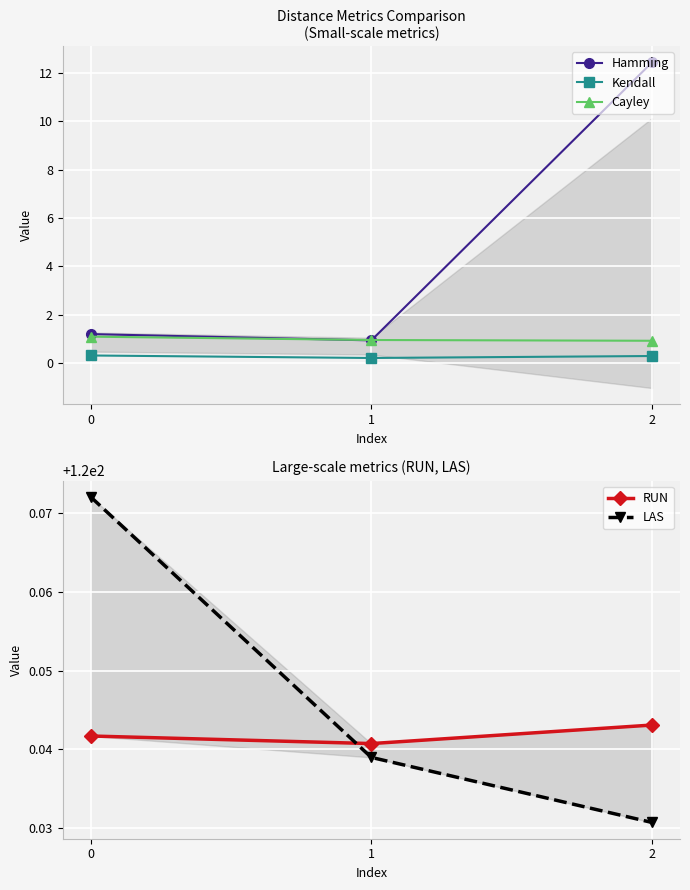

What is the lowest value of the Cayley series?

0.9